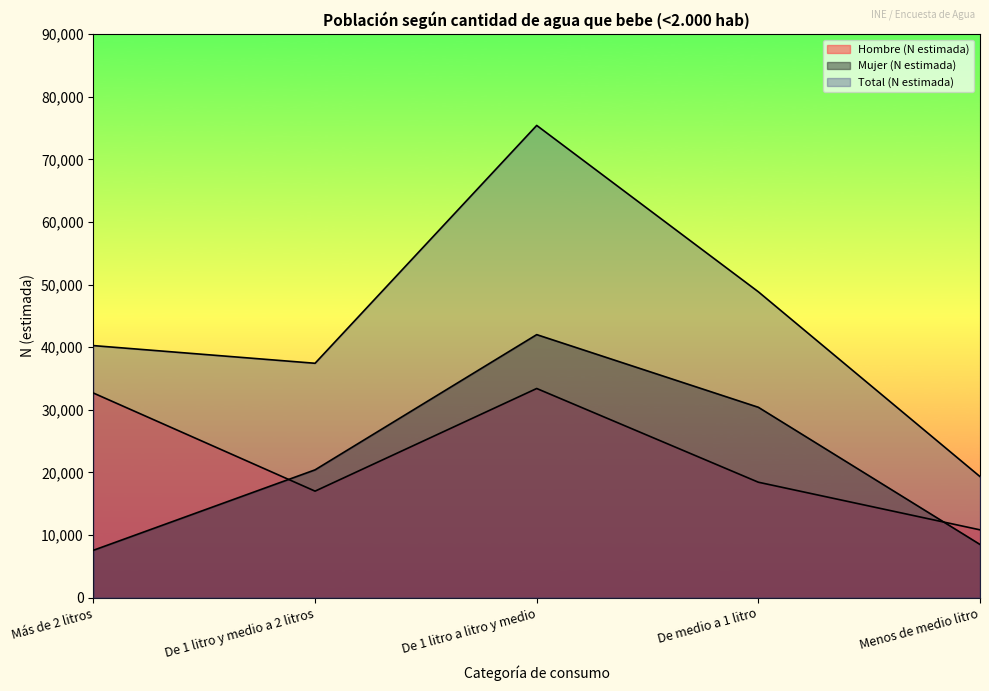

Where does the Hombre (N estimada) series first go above 18440?

Más de 2 litros